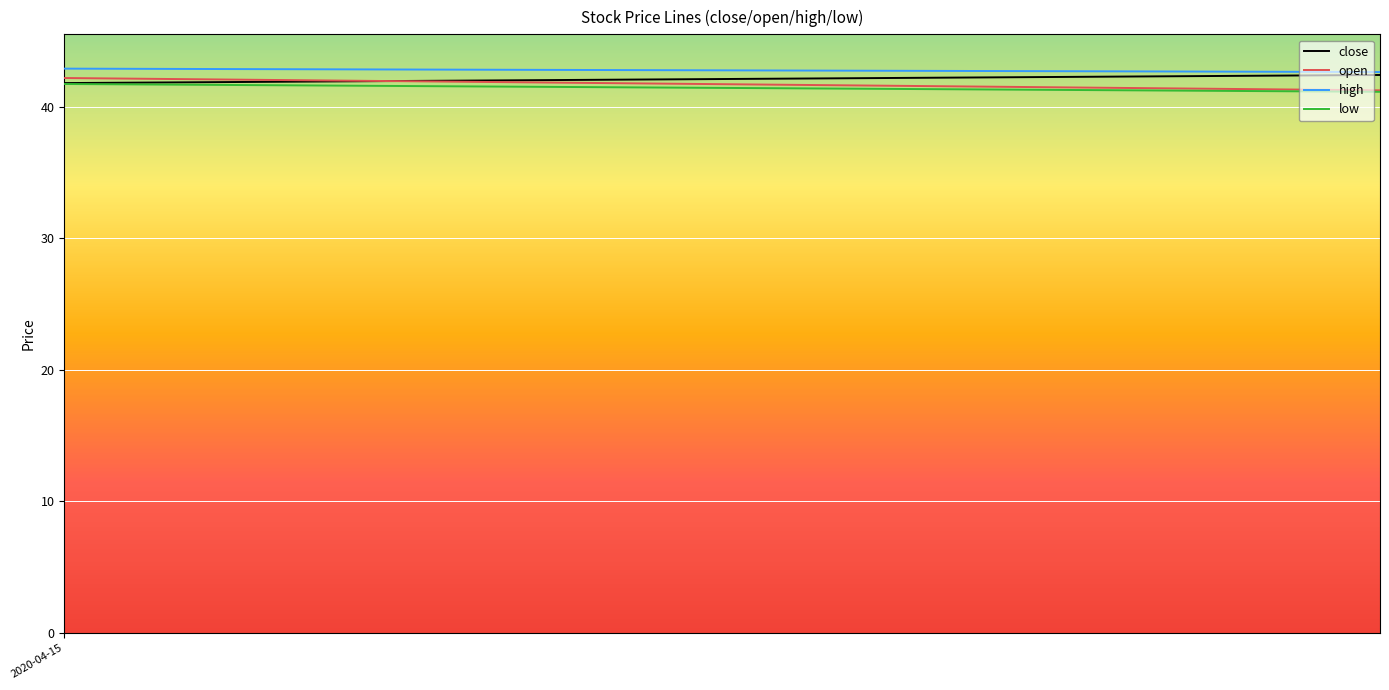

What is the lowest value of the low series?

32.9